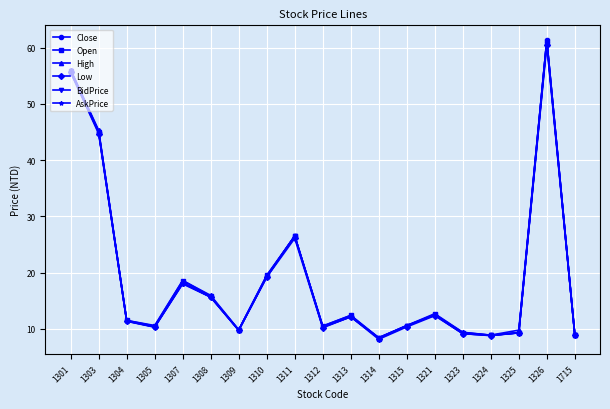

At which category does the chart reach its minimum across all series?

1314